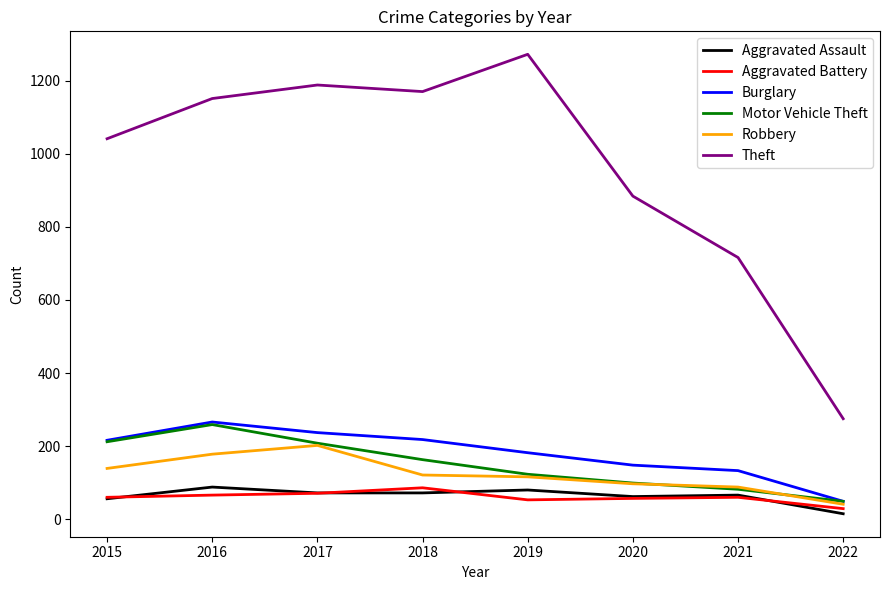

What is the sum of the Aggravated Battery values at 2018 and 2019?

139